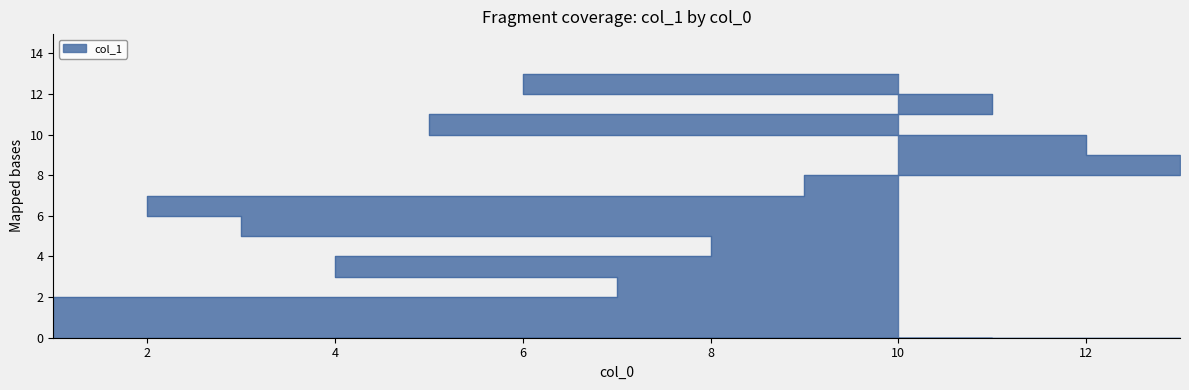

Which label corresponds to the largest value in the chart?

10